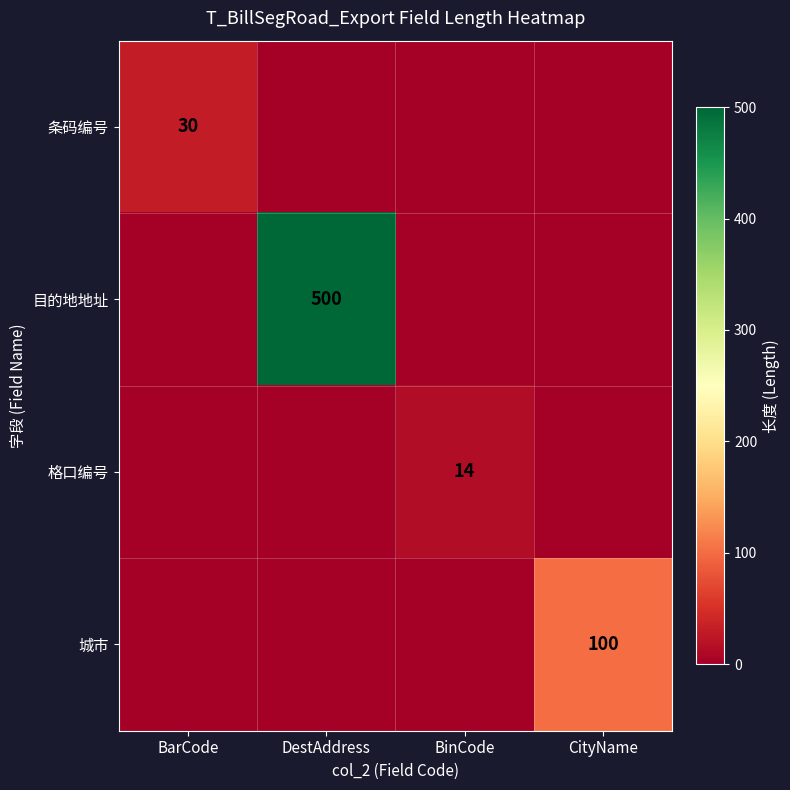

At how many categories does at least one series exceed 213?

1